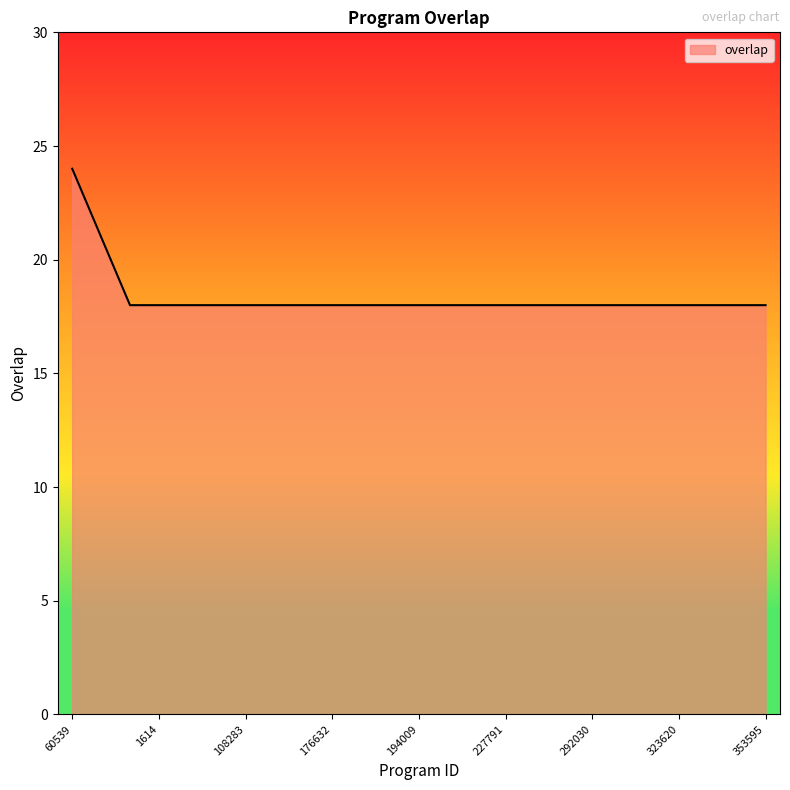

What is the smallest value displayed?

18